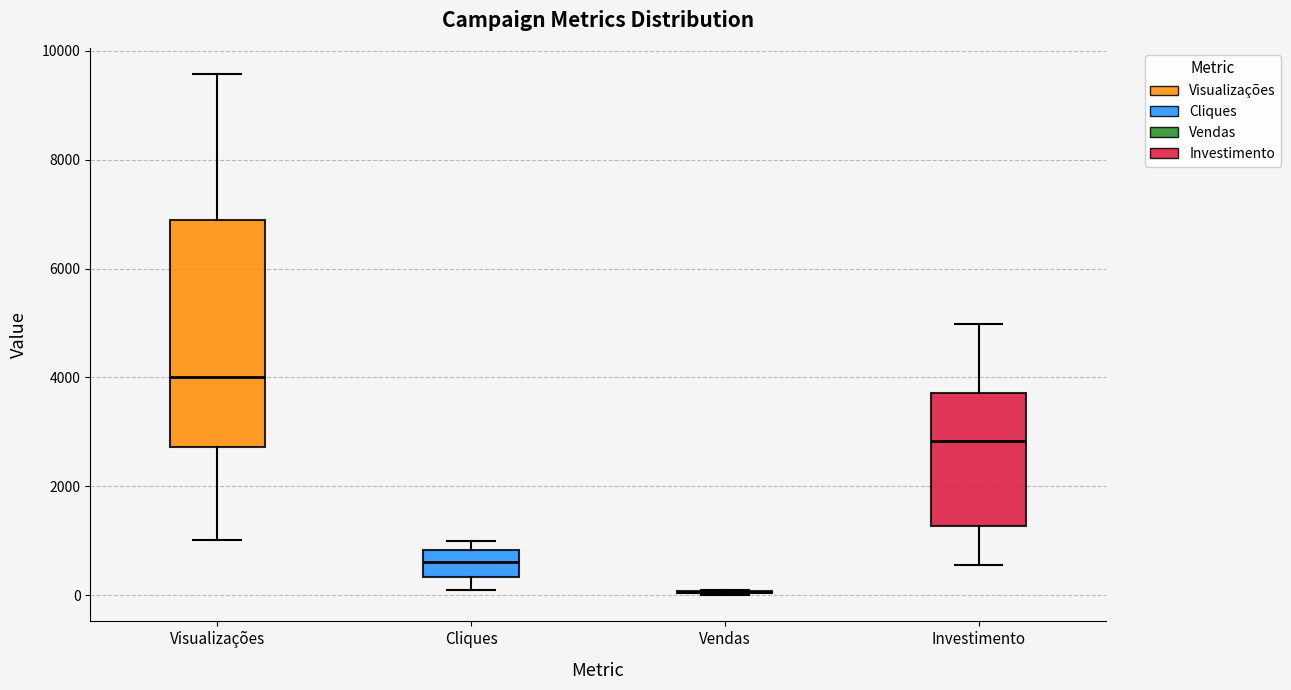

Reading left to right, read every box against the y-axis: the position of its median line, the range the box covers, and the ends of its whiskers. The values are not printed on the chart, so give them approximately, as read against the axis.

Visualizações: median 4000, box 2800 to 6800, whiskers 1000 to 9600
Cliques: median 600, box 400 to 800, whiskers 200 to 1000
Vendas: box collapsed to a line at 0, whiskers 0 to 0
Investimento: median 2800, box 1200 to 3800, whiskers 600 to 5000